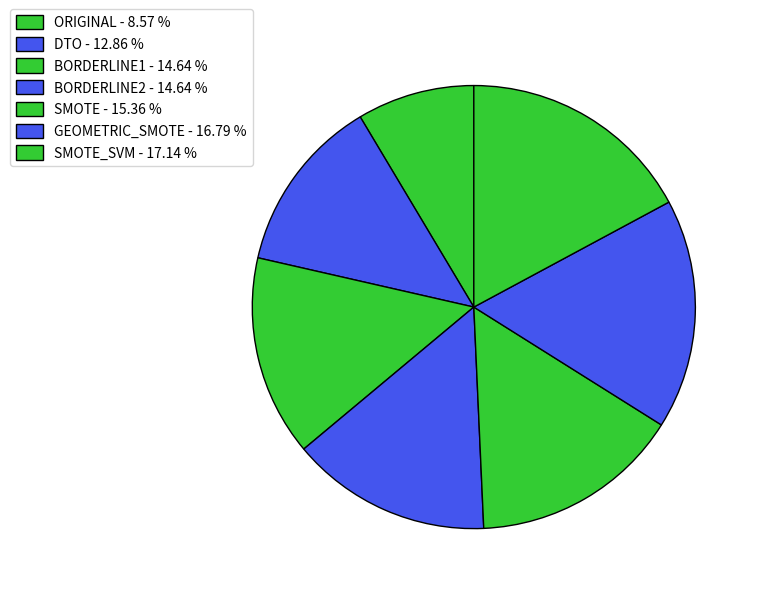

How many slices are in this pie chart?

7